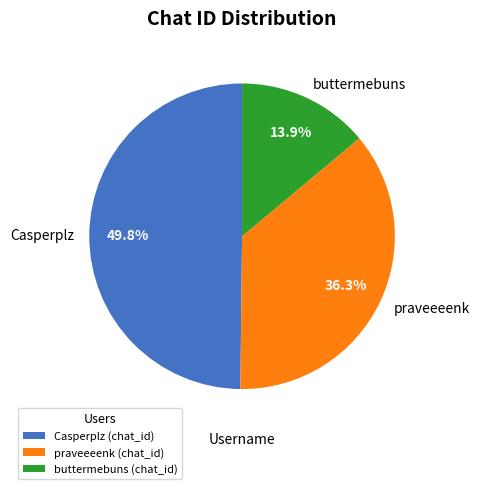

Combined, what portion of the pie is Casperplz and buttermebuns?

63.7%